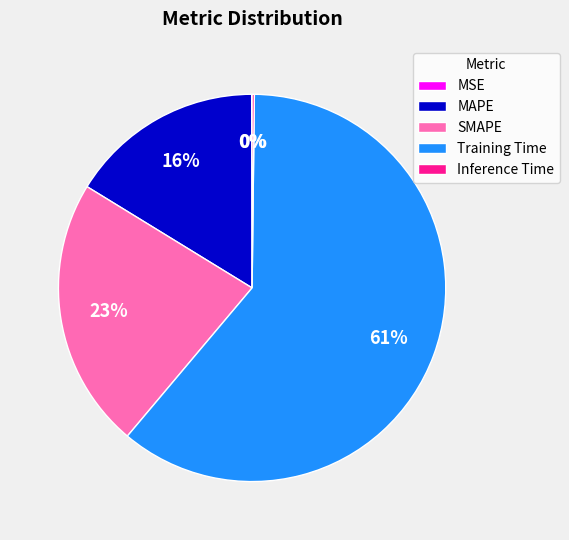

To the nearest percent, what is the average slice percentage?

20%